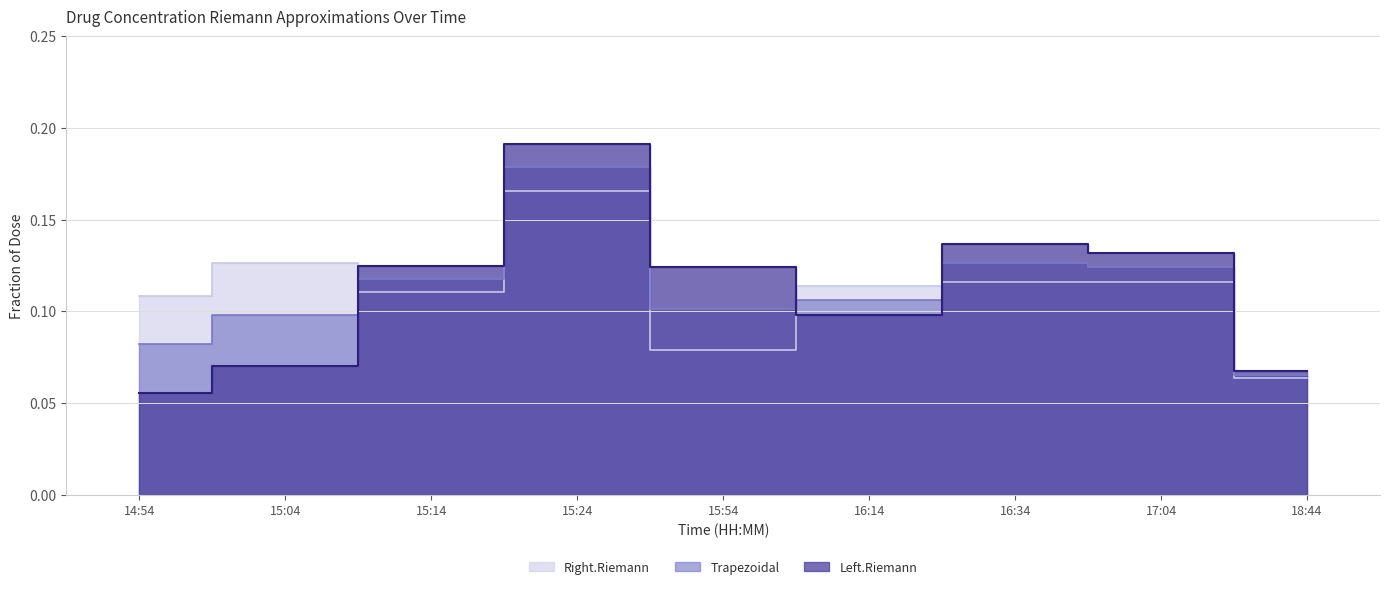

Count the Trapezoidal values in the range 0 to 1.

9